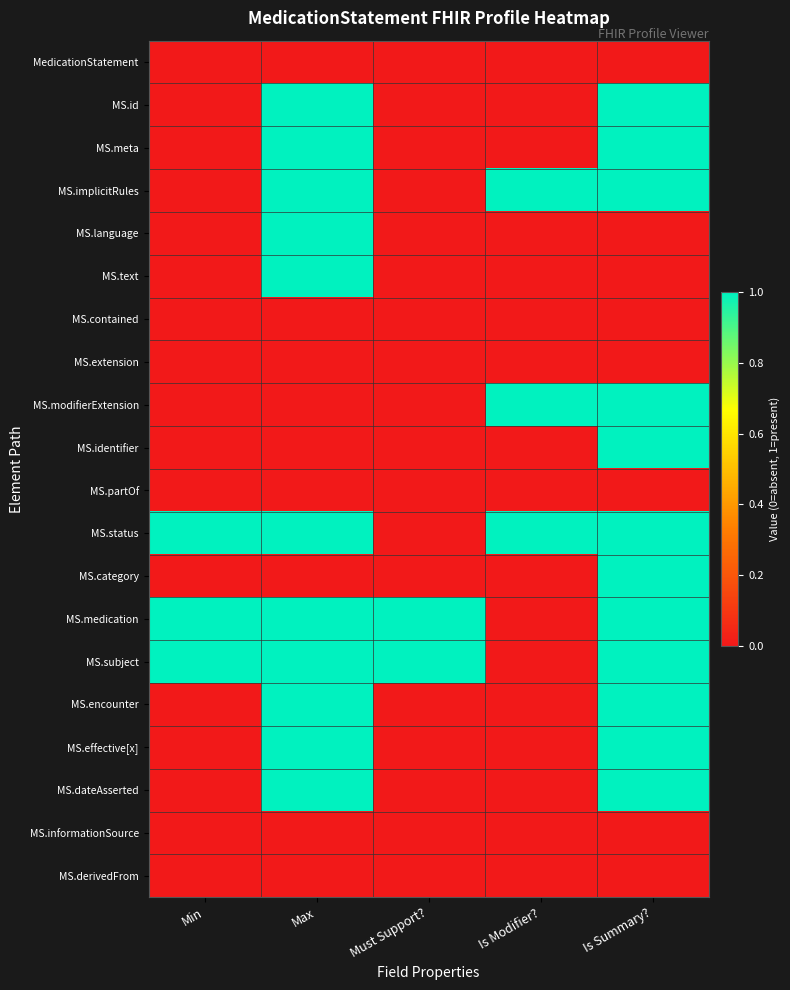

Reading left to right, what are all the values shown in this chart?

MedicationStatement: Min=0	Max=0	Must Support?=0	Is Modifier?=0	Is Summary?=0
MS.id: Min=0	Max=1	Must Support?=0	Is Modifier?=0	Is Summary?=1
MS.meta: Min=0	Max=1	Must Support?=0	Is Modifier?=0	Is Summary?=1
MS.implicitRules: Min=0	Max=1	Must Support?=0	Is Modifier?=1	Is Summary?=1
MS.language: Min=0	Max=1	Must Support?=0	Is Modifier?=0	Is Summary?=0
MS.text: Min=0	Max=1	Must Support?=0	Is Modifier?=0	Is Summary?=0
MS.contained: Min=0	Max=0	Must Support?=0	Is Modifier?=0	Is Summary?=0
MS.extension: Min=0	Max=0	Must Support?=0	Is Modifier?=0	Is Summary?=0
MS.modifierExtension: Min=0	Max=0	Must Support?=0	Is Modifier?=1	Is Summary?=1
MS.identifier: Min=0	Max=0	Must Support?=0	Is Modifier?=0	Is Summary?=1
MS.partOf: Min=0	Max=0	Must Support?=0	Is Modifier?=0	Is Summary?=0
MS.status: Min=1	Max=1	Must Support?=0	Is Modifier?=1	Is Summary?=1
MS.category: Min=0	Max=0	Must Support?=0	Is Modifier?=0	Is Summary?=1
MS.medication: Min=1	Max=1	Must Support?=1	Is Modifier?=0	Is Summary?=1
MS.subject: Min=1	Max=1	Must Support?=1	Is Modifier?=0	Is Summary?=1
MS.encounter: Min=0	Max=1	Must Support?=0	Is Modifier?=0	Is Summary?=1
MS.effective[x]: Min=0	Max=1	Must Support?=0	Is Modifier?=0	Is Summary?=1
MS.dateAsserted: Min=0	Max=1	Must Support?=0	Is Modifier?=0	Is Summary?=1
MS.informationSource: Min=0	Max=0	Must Support?=0	Is Modifier?=0	Is Summary?=0
MS.derivedFrom: Min=0	Max=0	Must Support?=0	Is Modifier?=0	Is Summary?=0